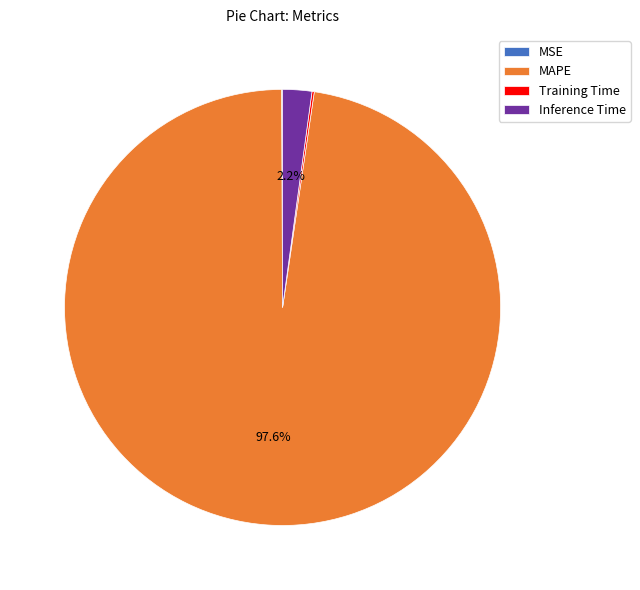

To the nearest percent, what is the average slice percentage?

25%